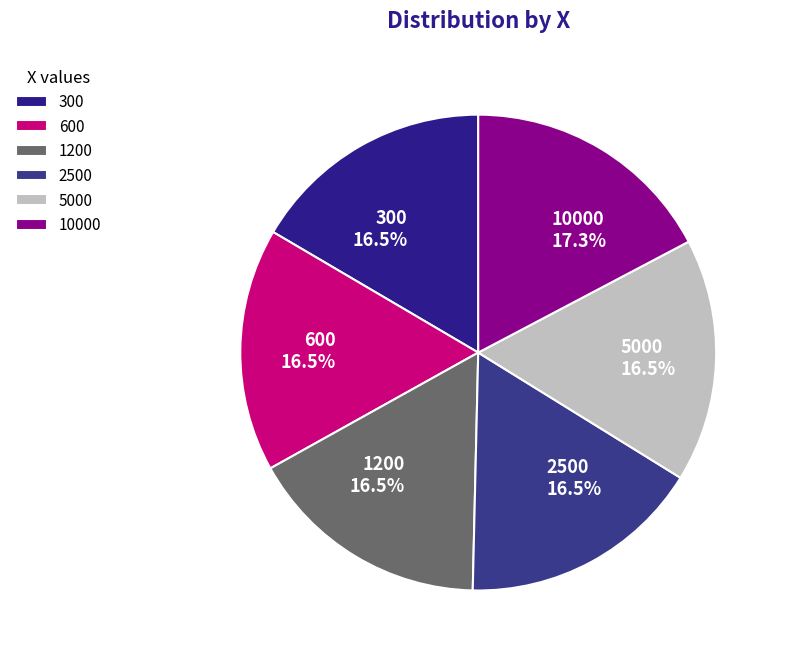

Is there any slice that represents more than half of the pie?

No